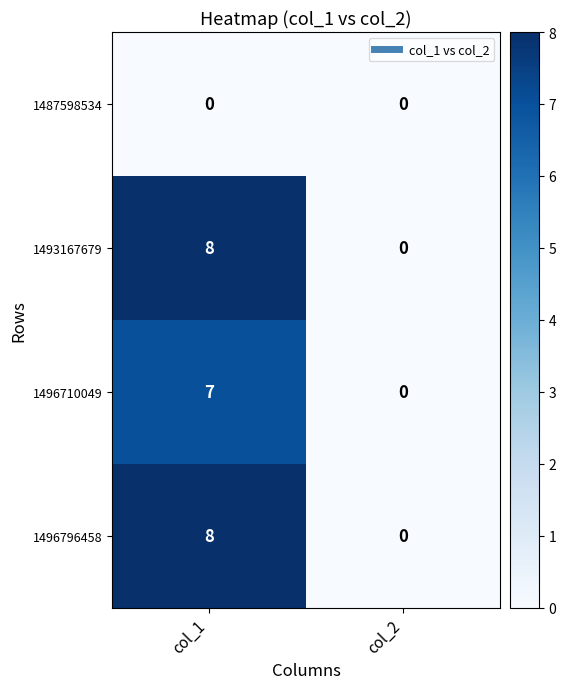

What is the spread (max minus min) of values at col_1?

8